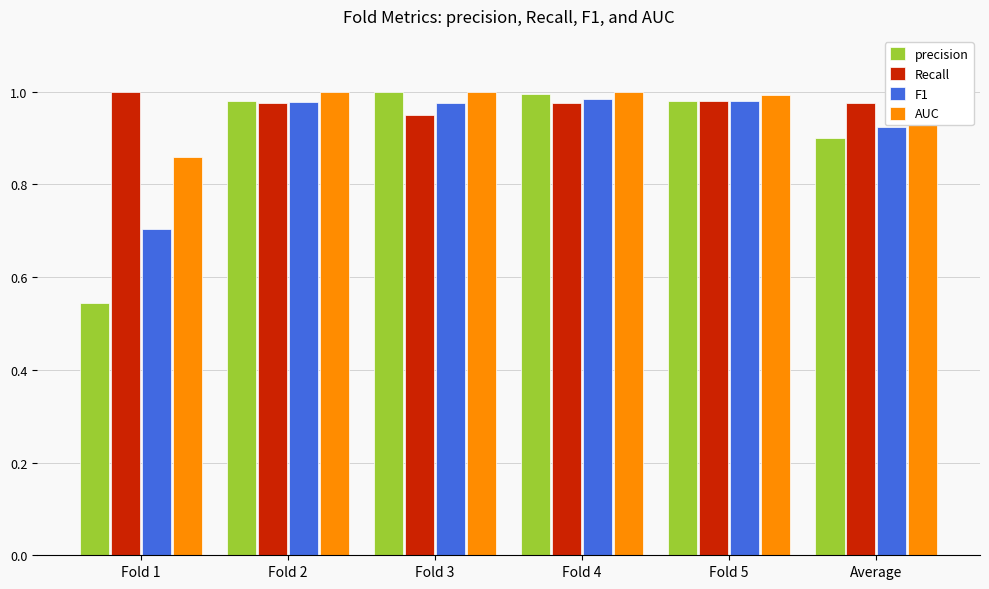

At how many categories does at least one series exceed 0?

6